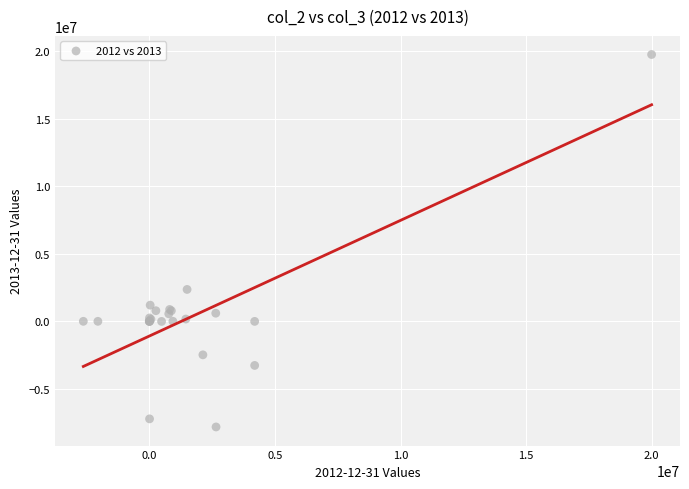

What Y value in the scatter plot is closest to 5962638?

2360000